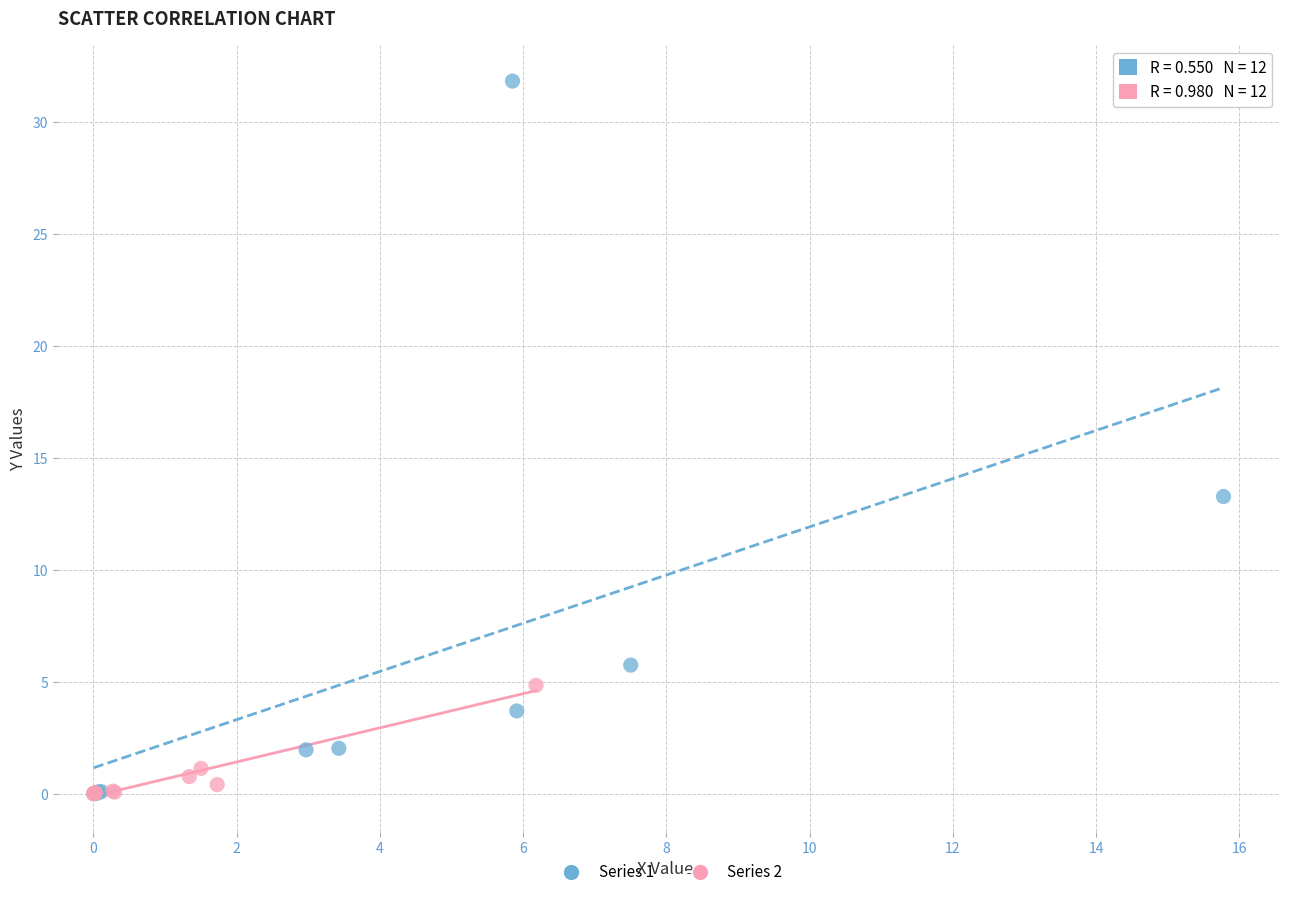

Which series has the largest Y range (max minus min)?

Series 1